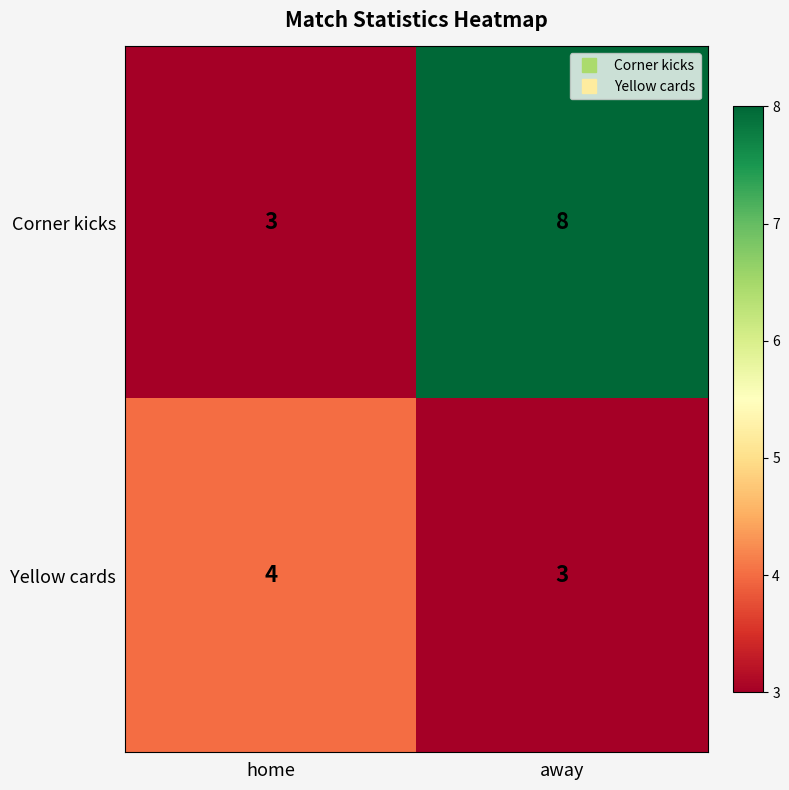

What is the maximum value shown in the chart?

8